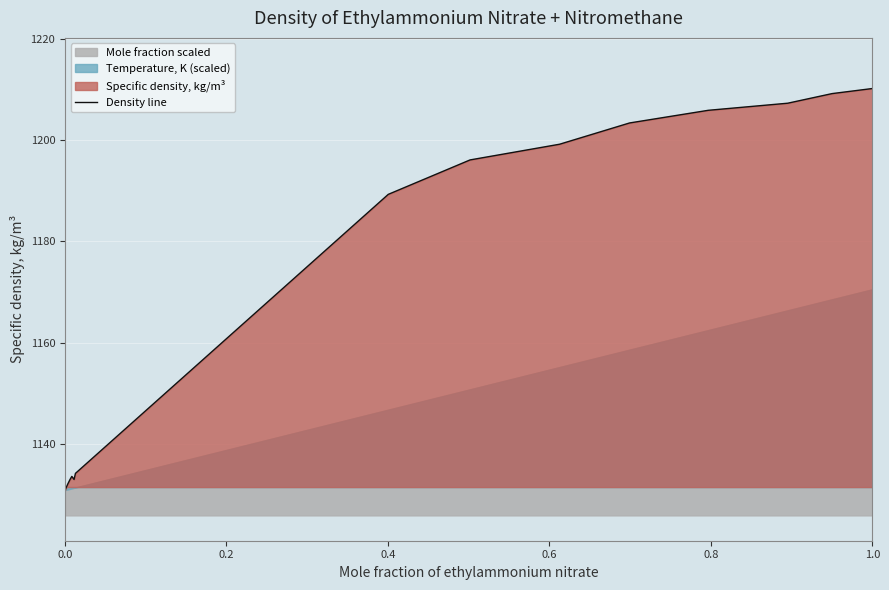

Is it true that Density line equals 1628.0 at 0.0?

False